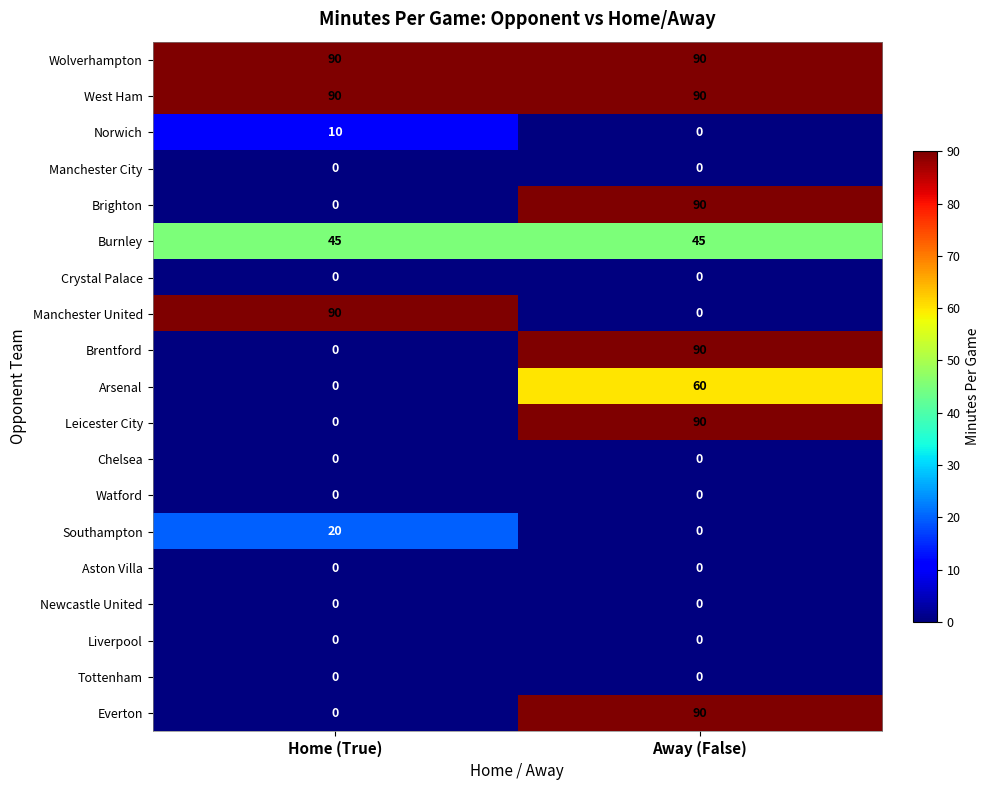

What is the minimum value for Wolverhampton?

90